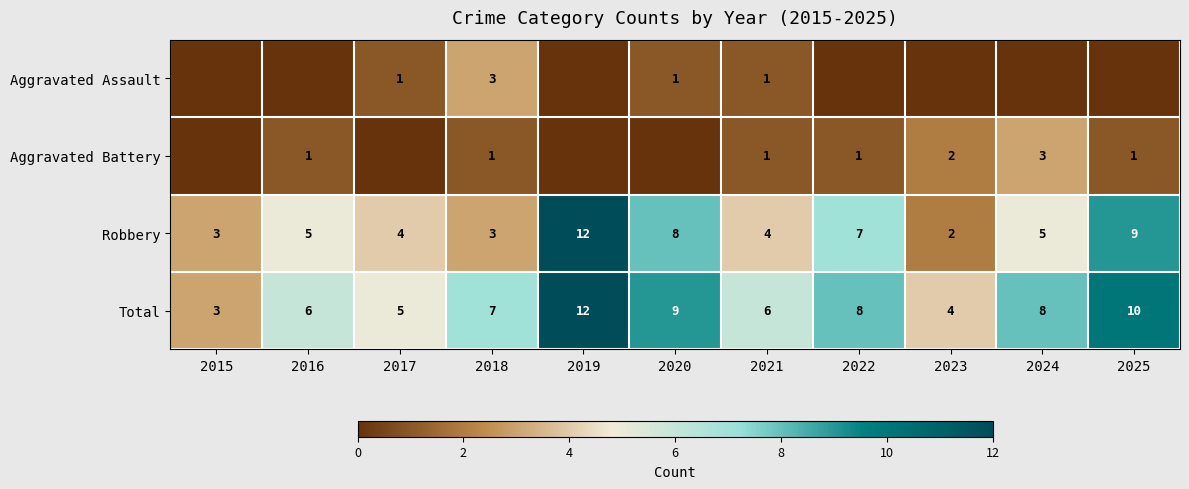

Is it true that Robbery equals 2 at 2023?

True